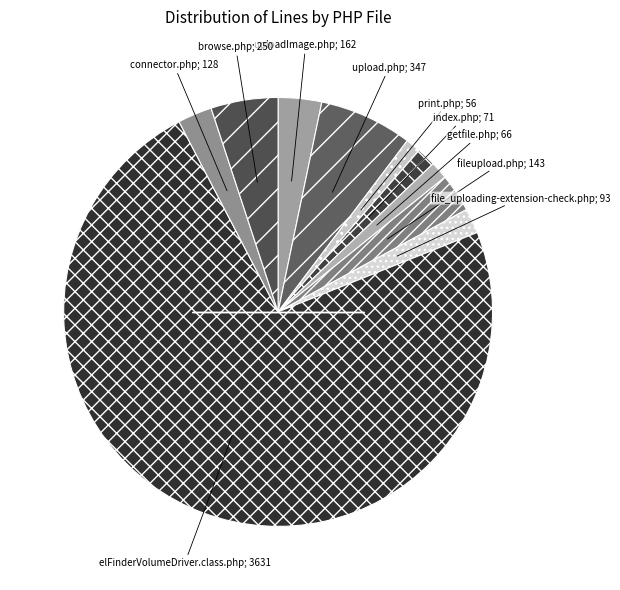

Which slice is the smallest?

print.php